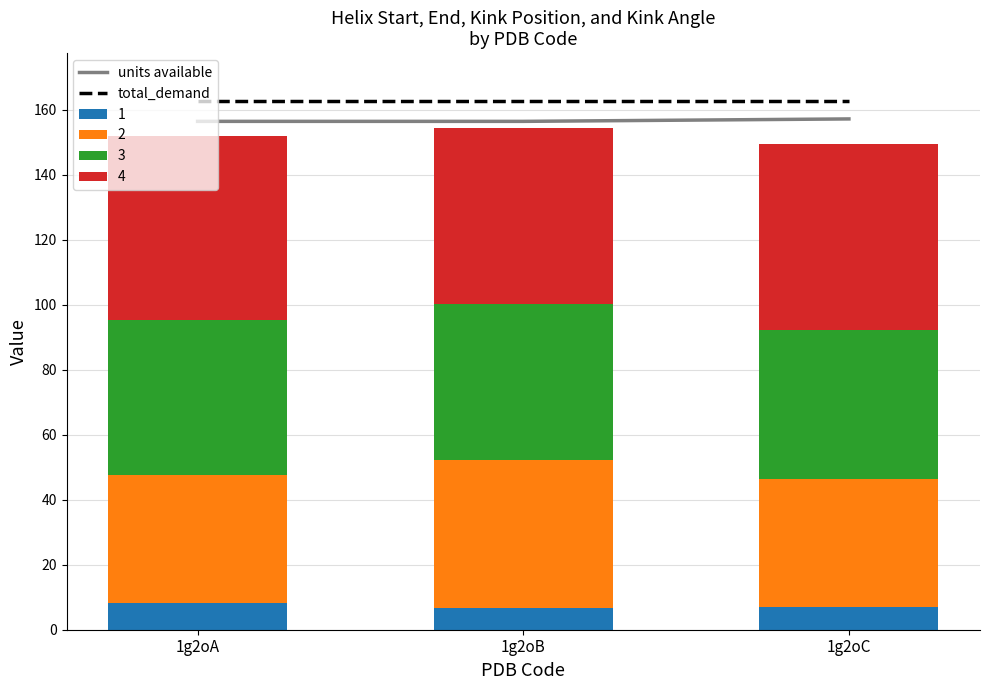

Rank the series at 1g2oA from lowest to highest value.

units available, total_demand